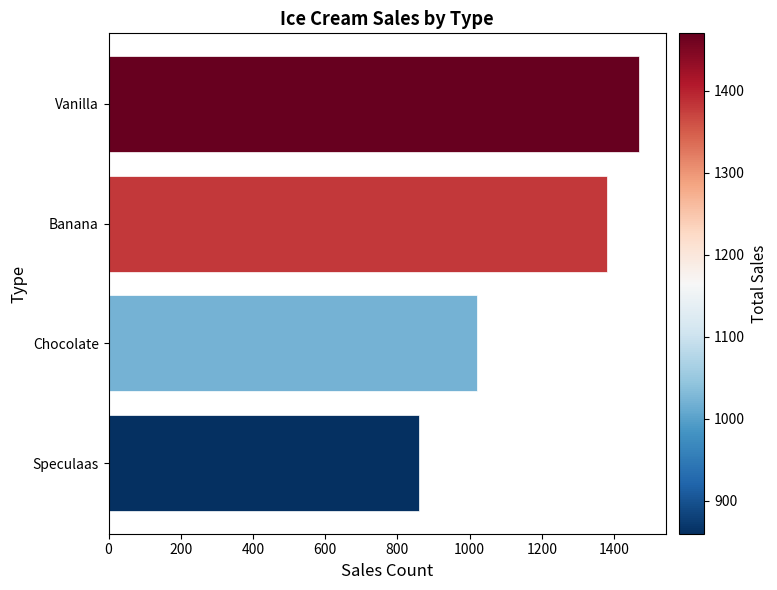

Is it true that the value at Vanilla is 1470?

True